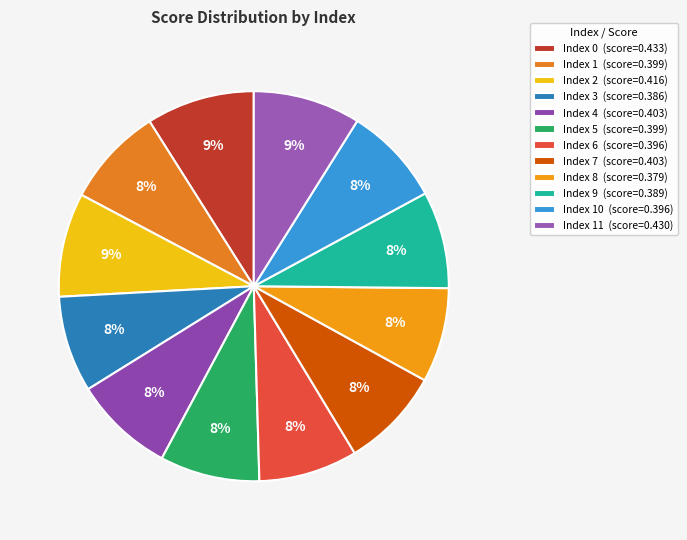

How many slices are in this pie chart?

12